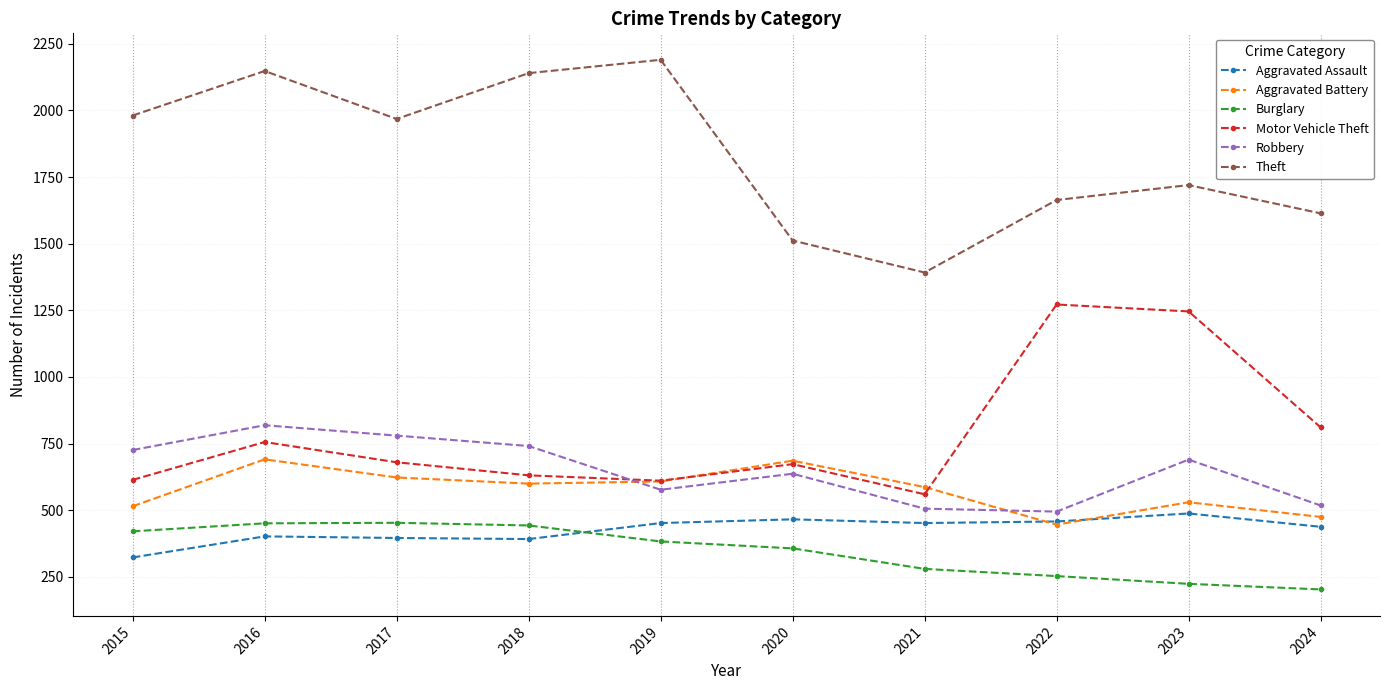

Between 2019 and 2020, which series saw the biggest shift?

Theft